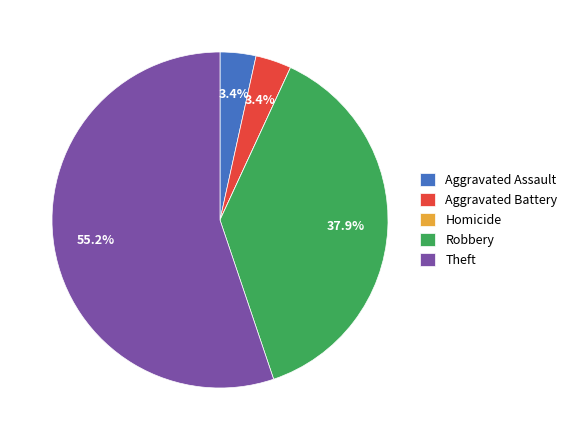

Which category has the biggest portion of the pie?

Theft